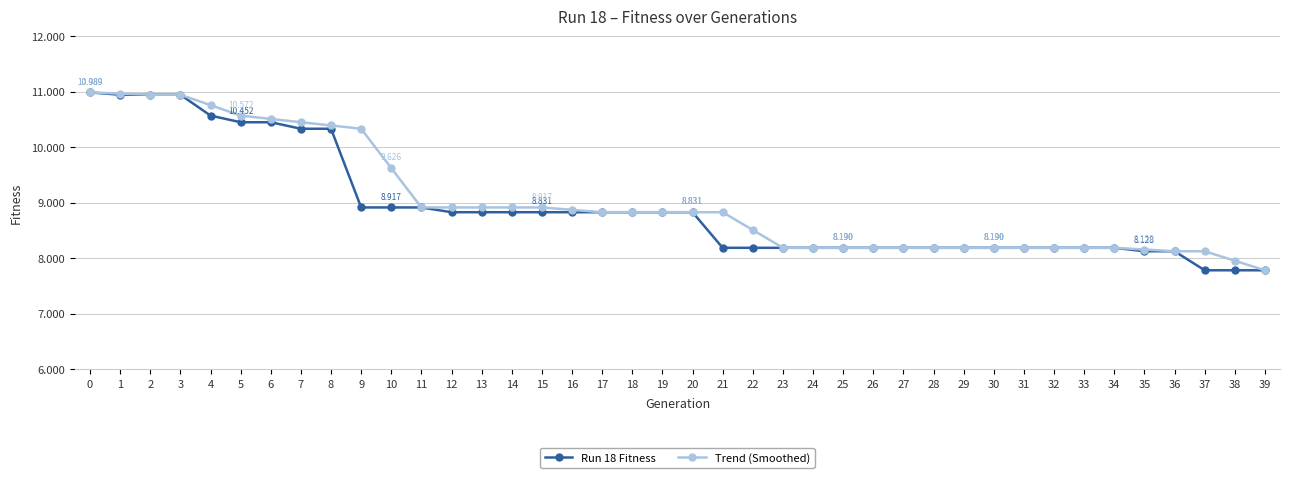

Where is Run 18 Fitness nearest to the value 9387?

9